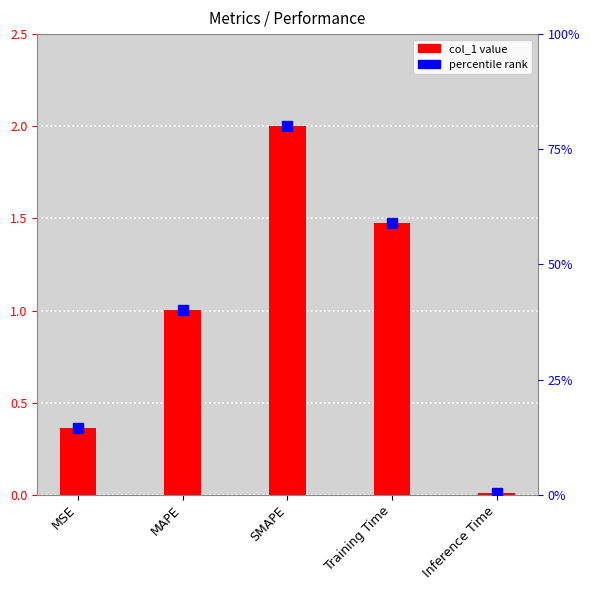

What position from the left is MSE?

1